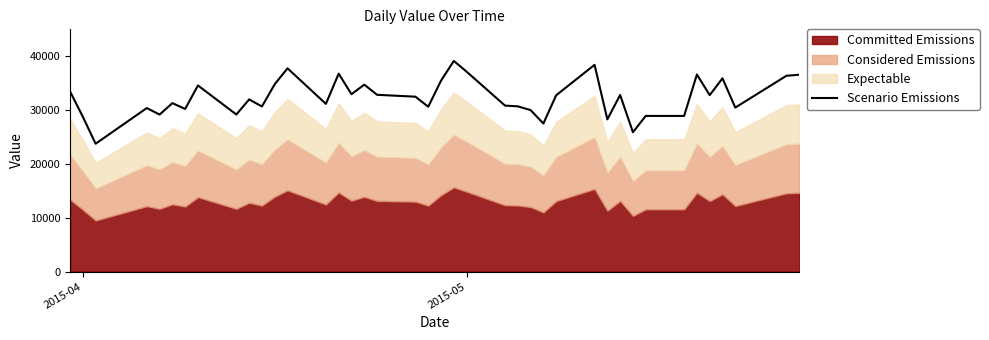

How many data points are less than 32494?

20